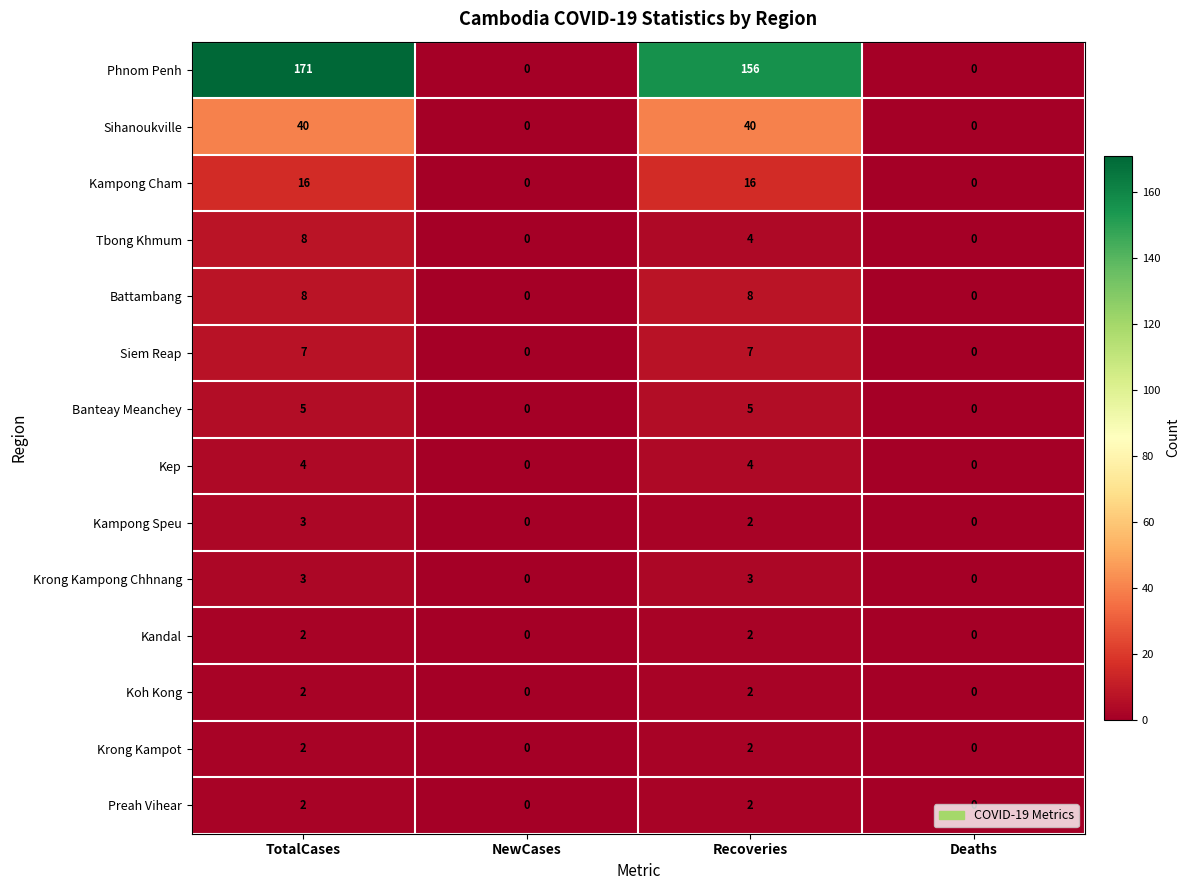

What is the total value across all series at Recoveries?

253